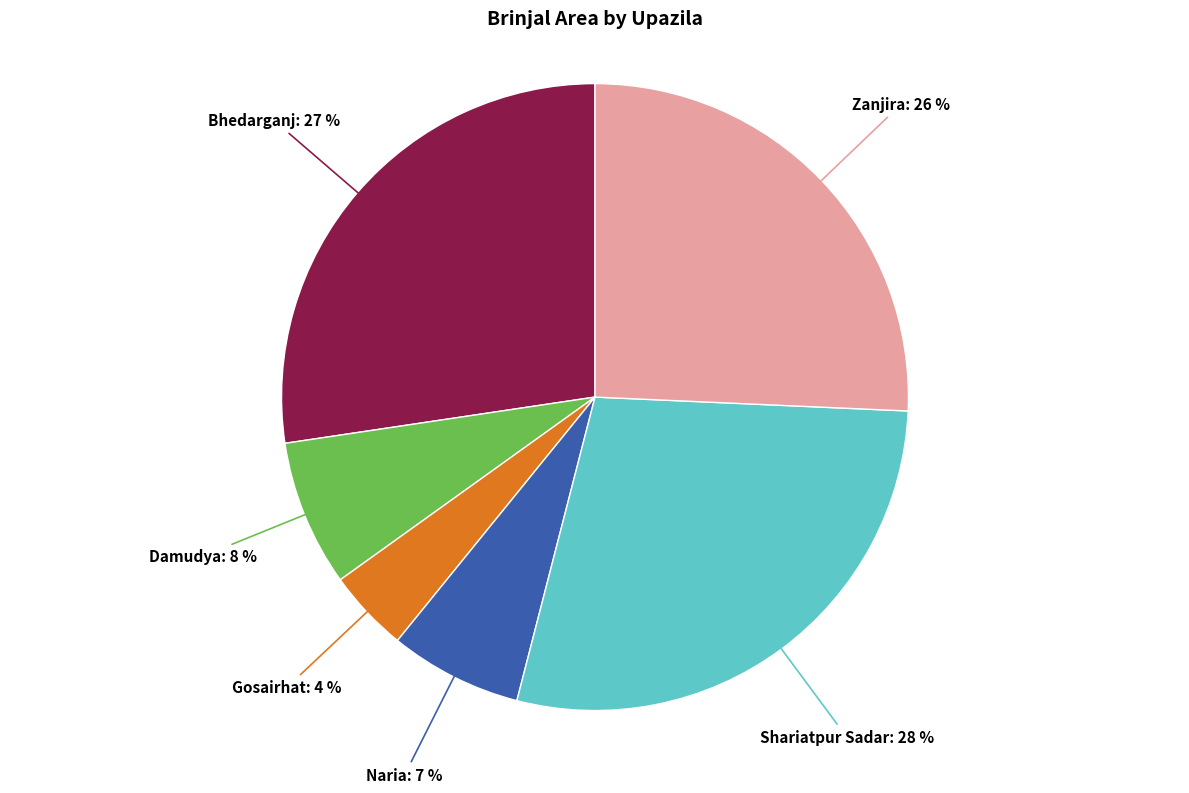

Is it true that Zanjira is 26% of the pie?

True